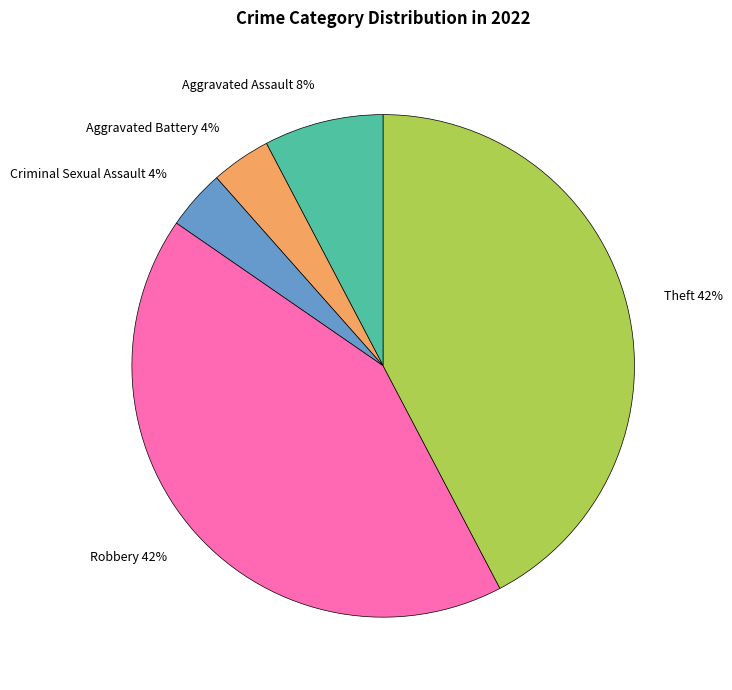

To the nearest percent, what is the combined percentage of Robbery and Criminal Sexual Assault?

46%